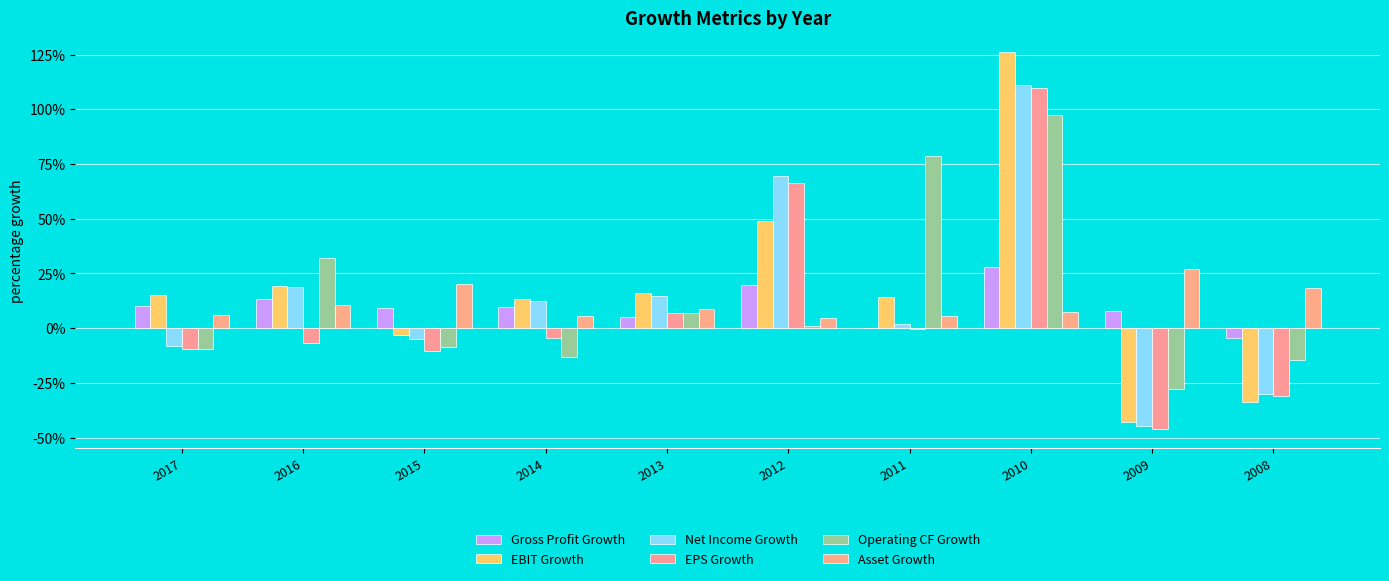

Are the bars horizontal?

No